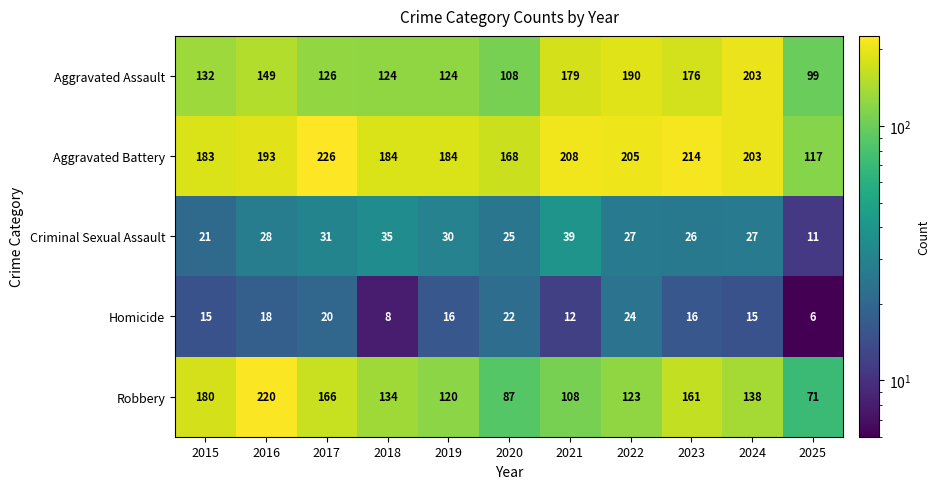

Which series has the widest spread of values?

Robbery